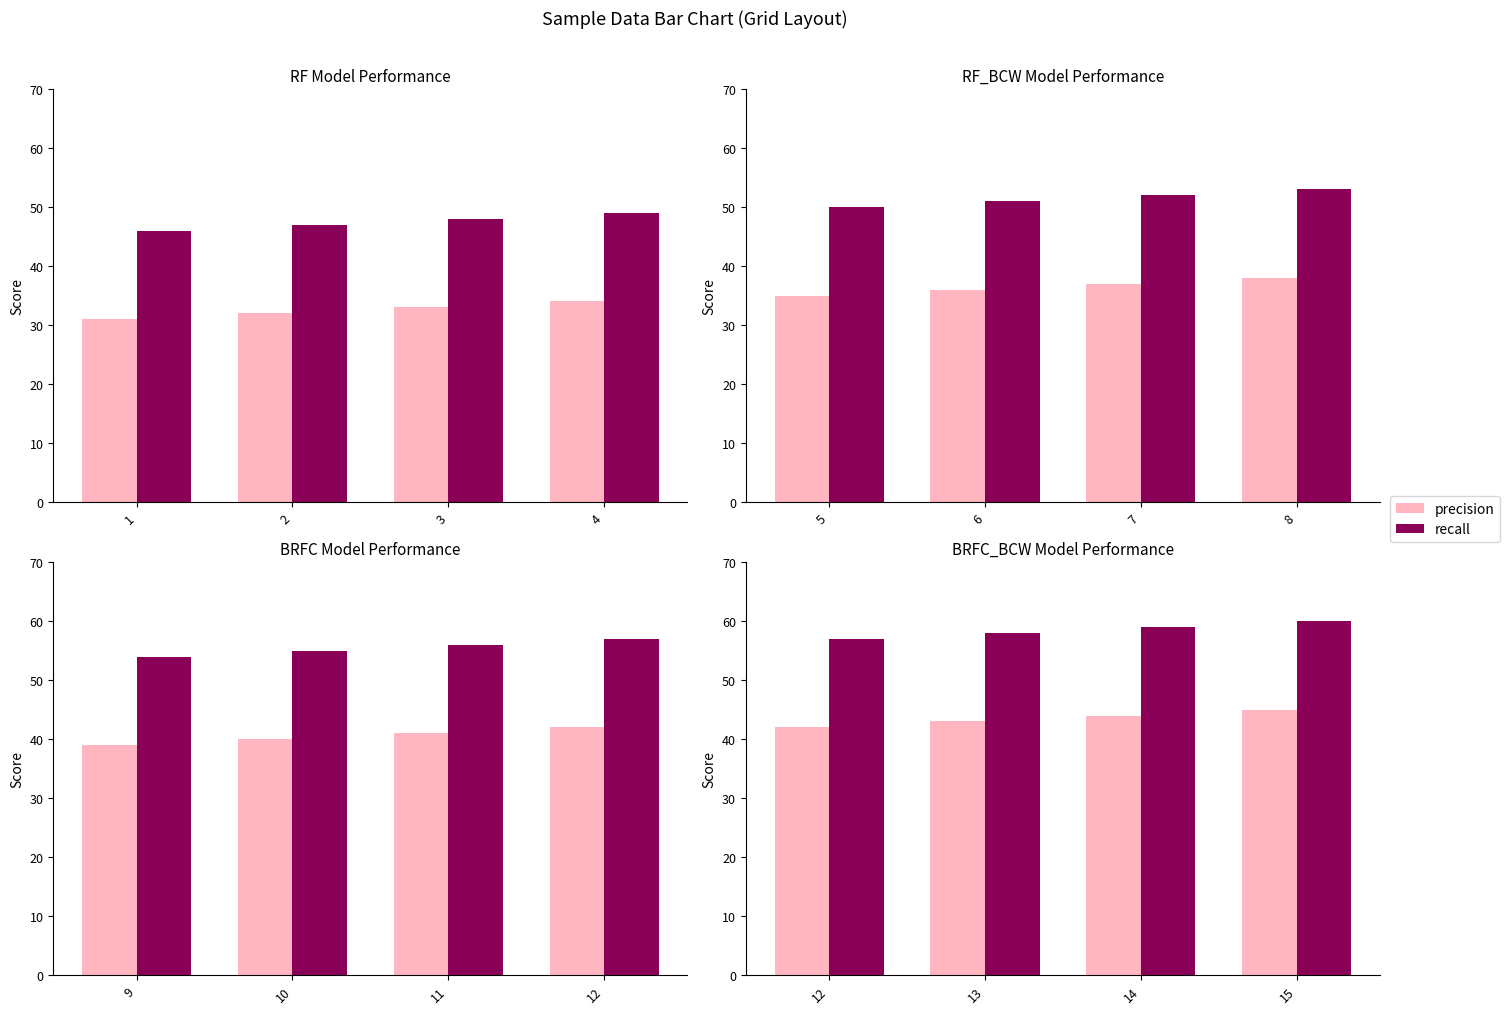

How many bars are there in each group?

2